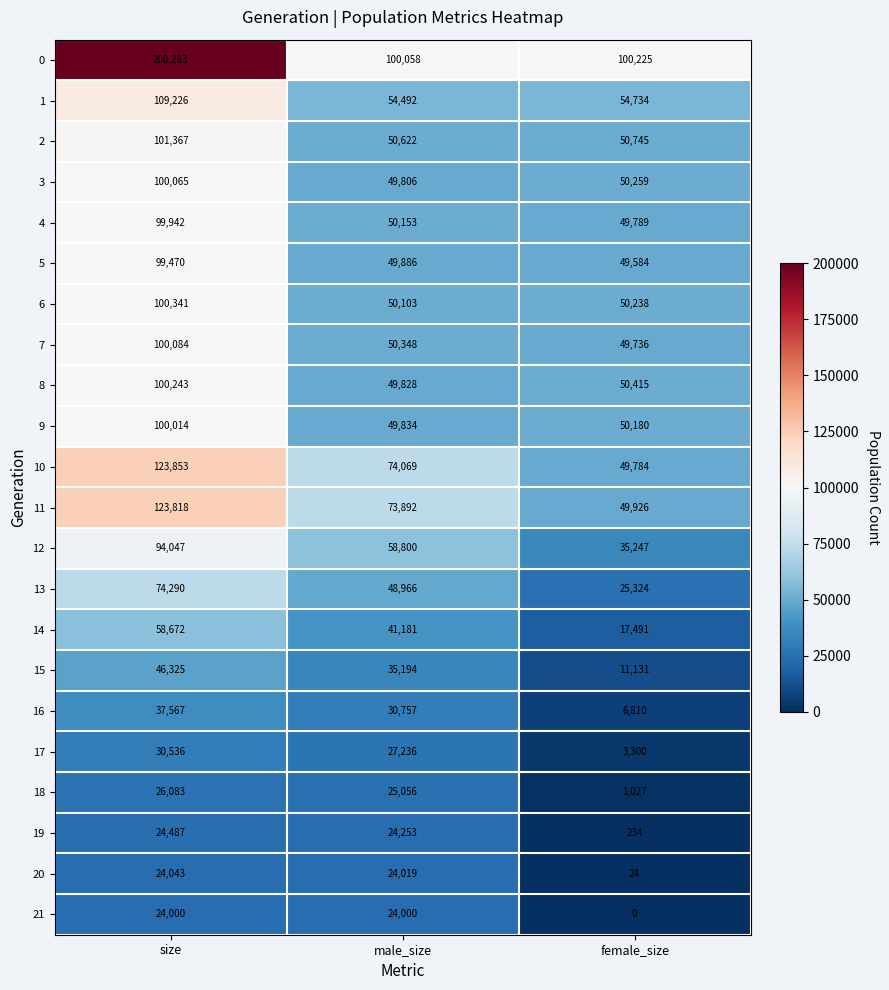

At which label does 18 first exceed 25056?

size